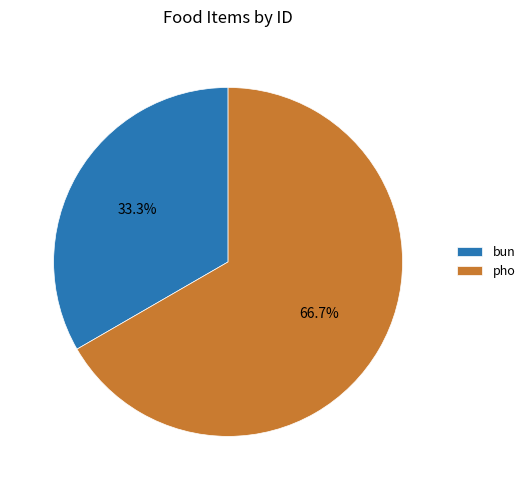

What is the ratio of the value at bun to the value at pho?

0.5